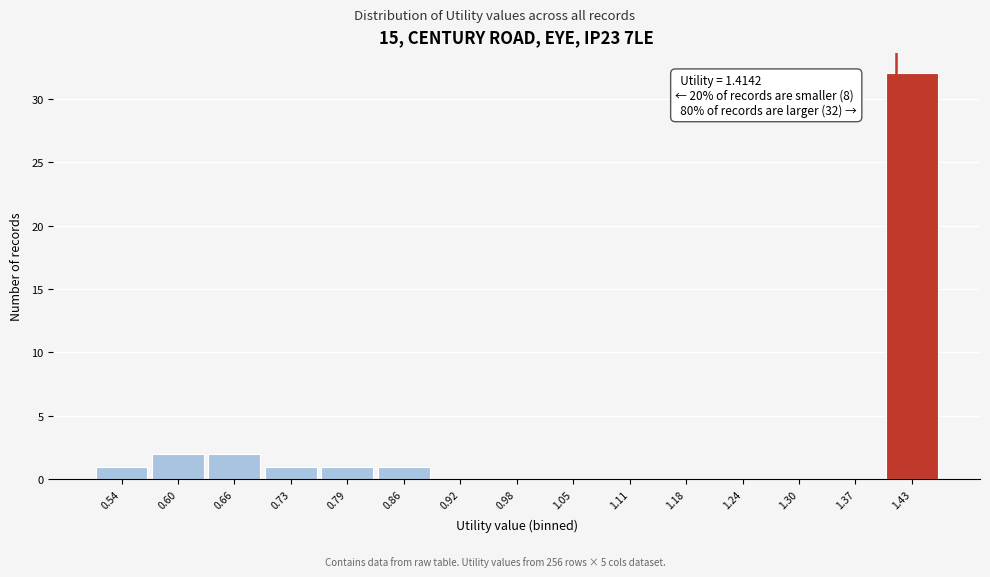

Which range on the x-axis has the tallest bar?

1.40 to 1.46